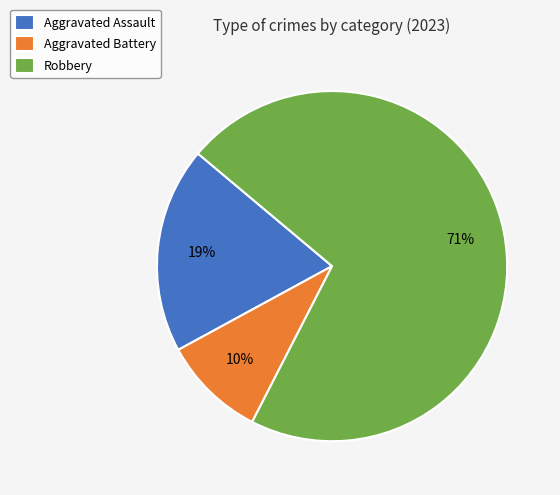

To the nearest percent, what percentage of the pie is Aggravated Assault?

19%